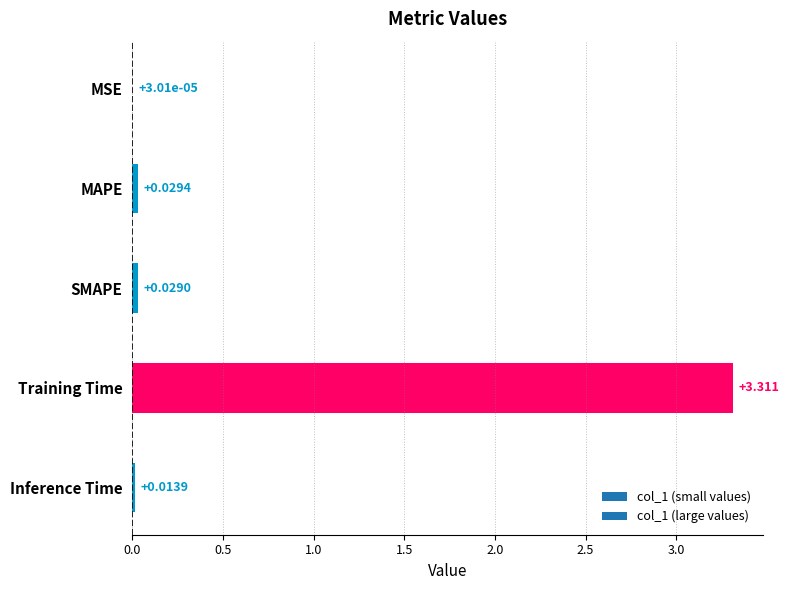

At which category does the chart reach its peak across all series?

Training Time